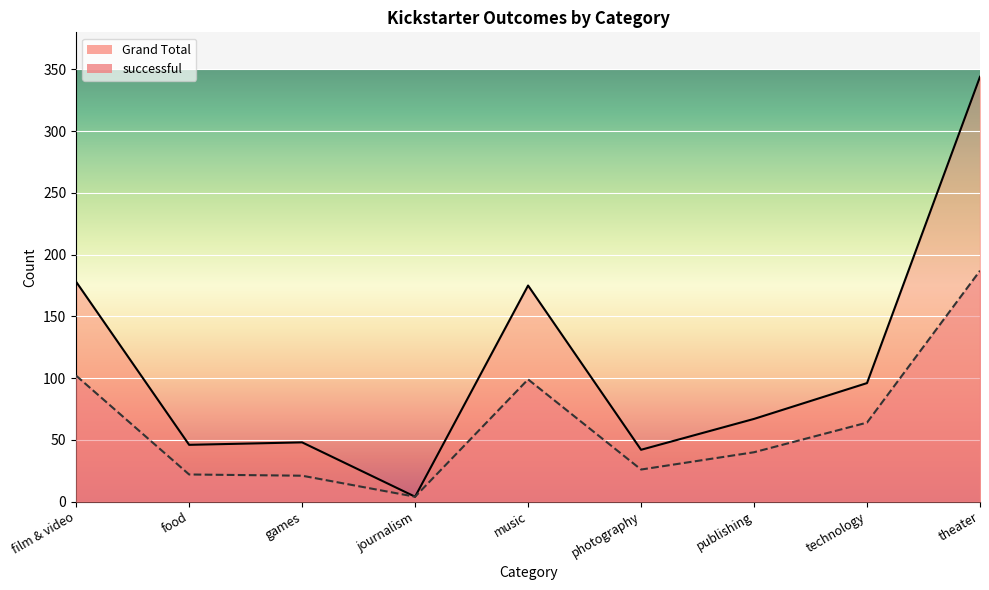

How many interior local peaks does the Grand Total series have?

2